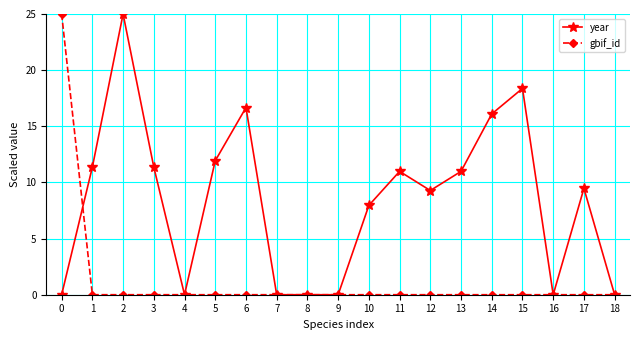

Is the value of year at 2 greater than the value of gbif_id at 7?

Yes